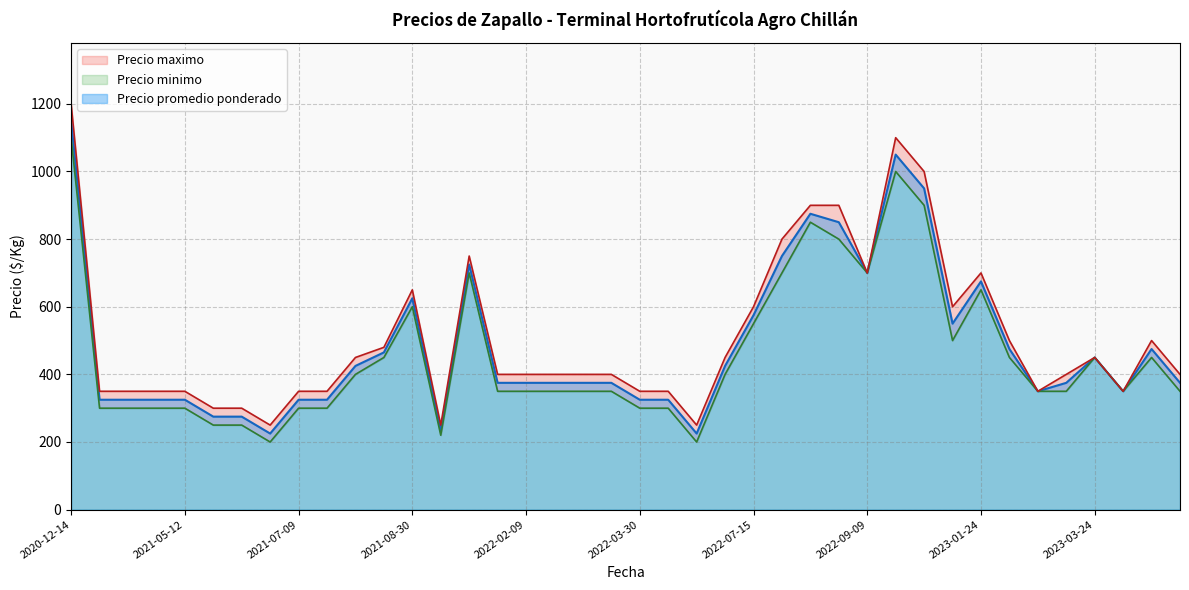

Between 2022-07-15 and 2022-01-04, which is larger?

2022-07-15